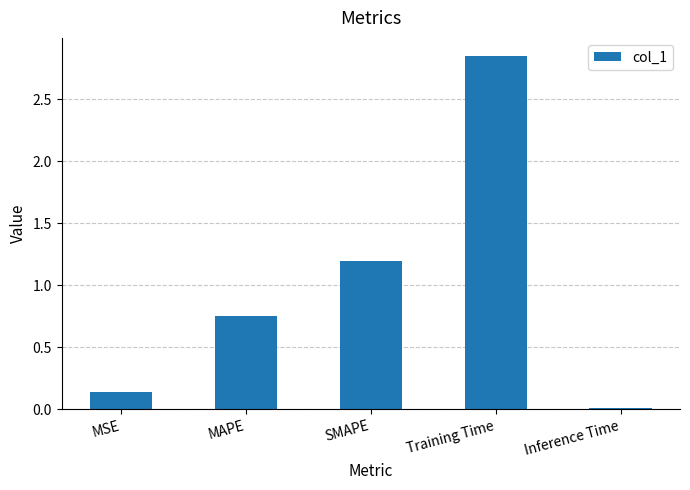

The chart shows a value of 1.2 at SMAPE. True or false?

True